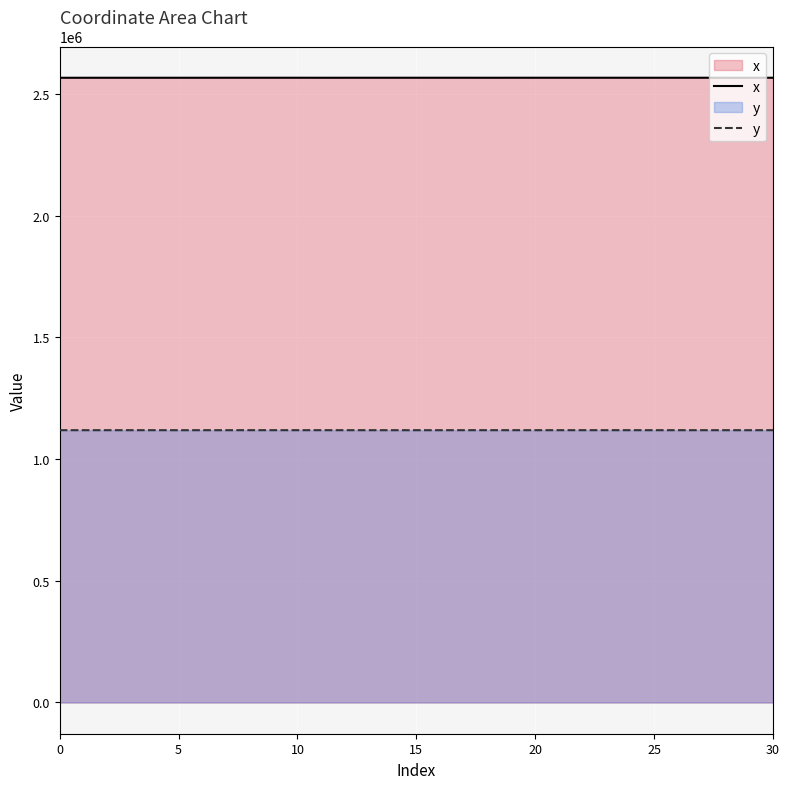

True or false: y and x intersect in this chart.

False